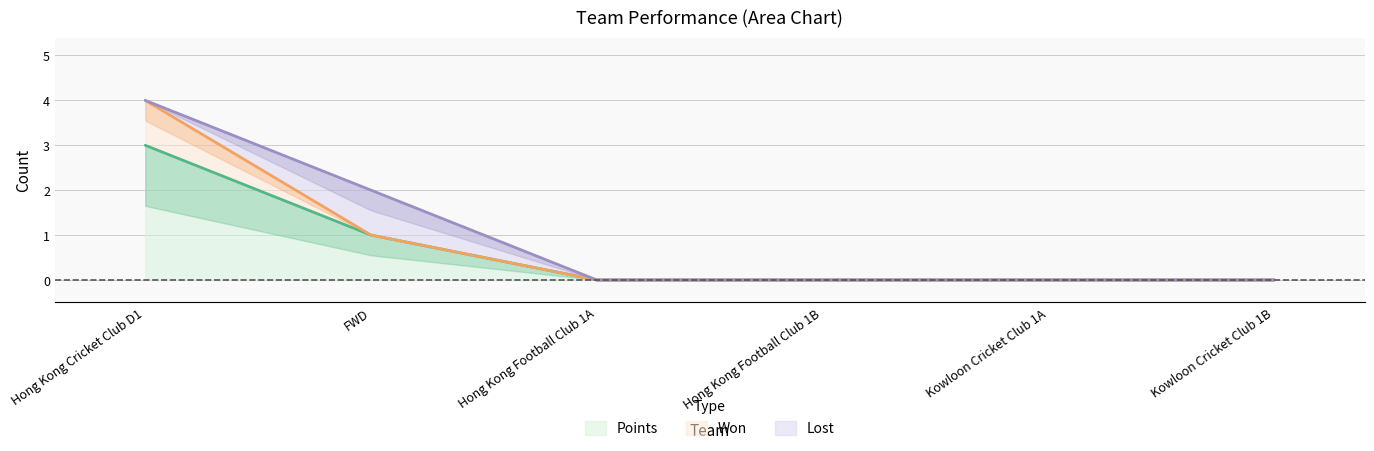

Count the Points values in the range 0 to 1.

5